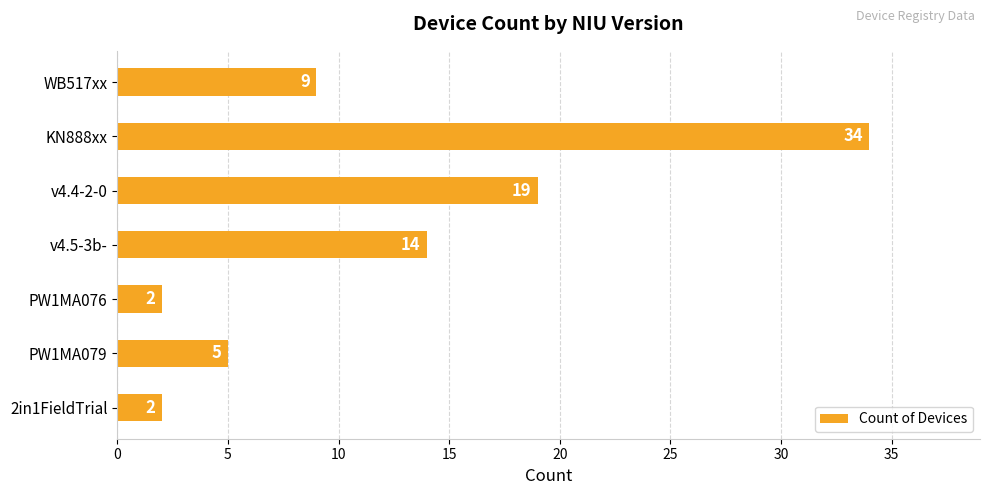

Is it true that the value at KN888xx is 34?

True